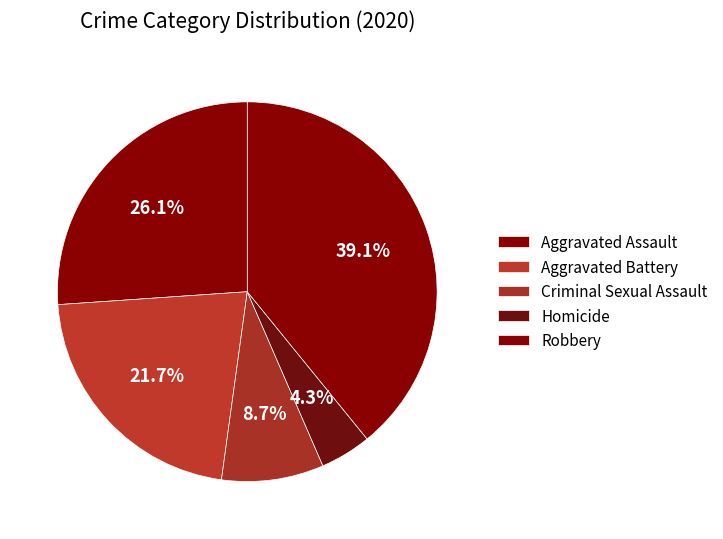

How many segments does this pie chart have?

5